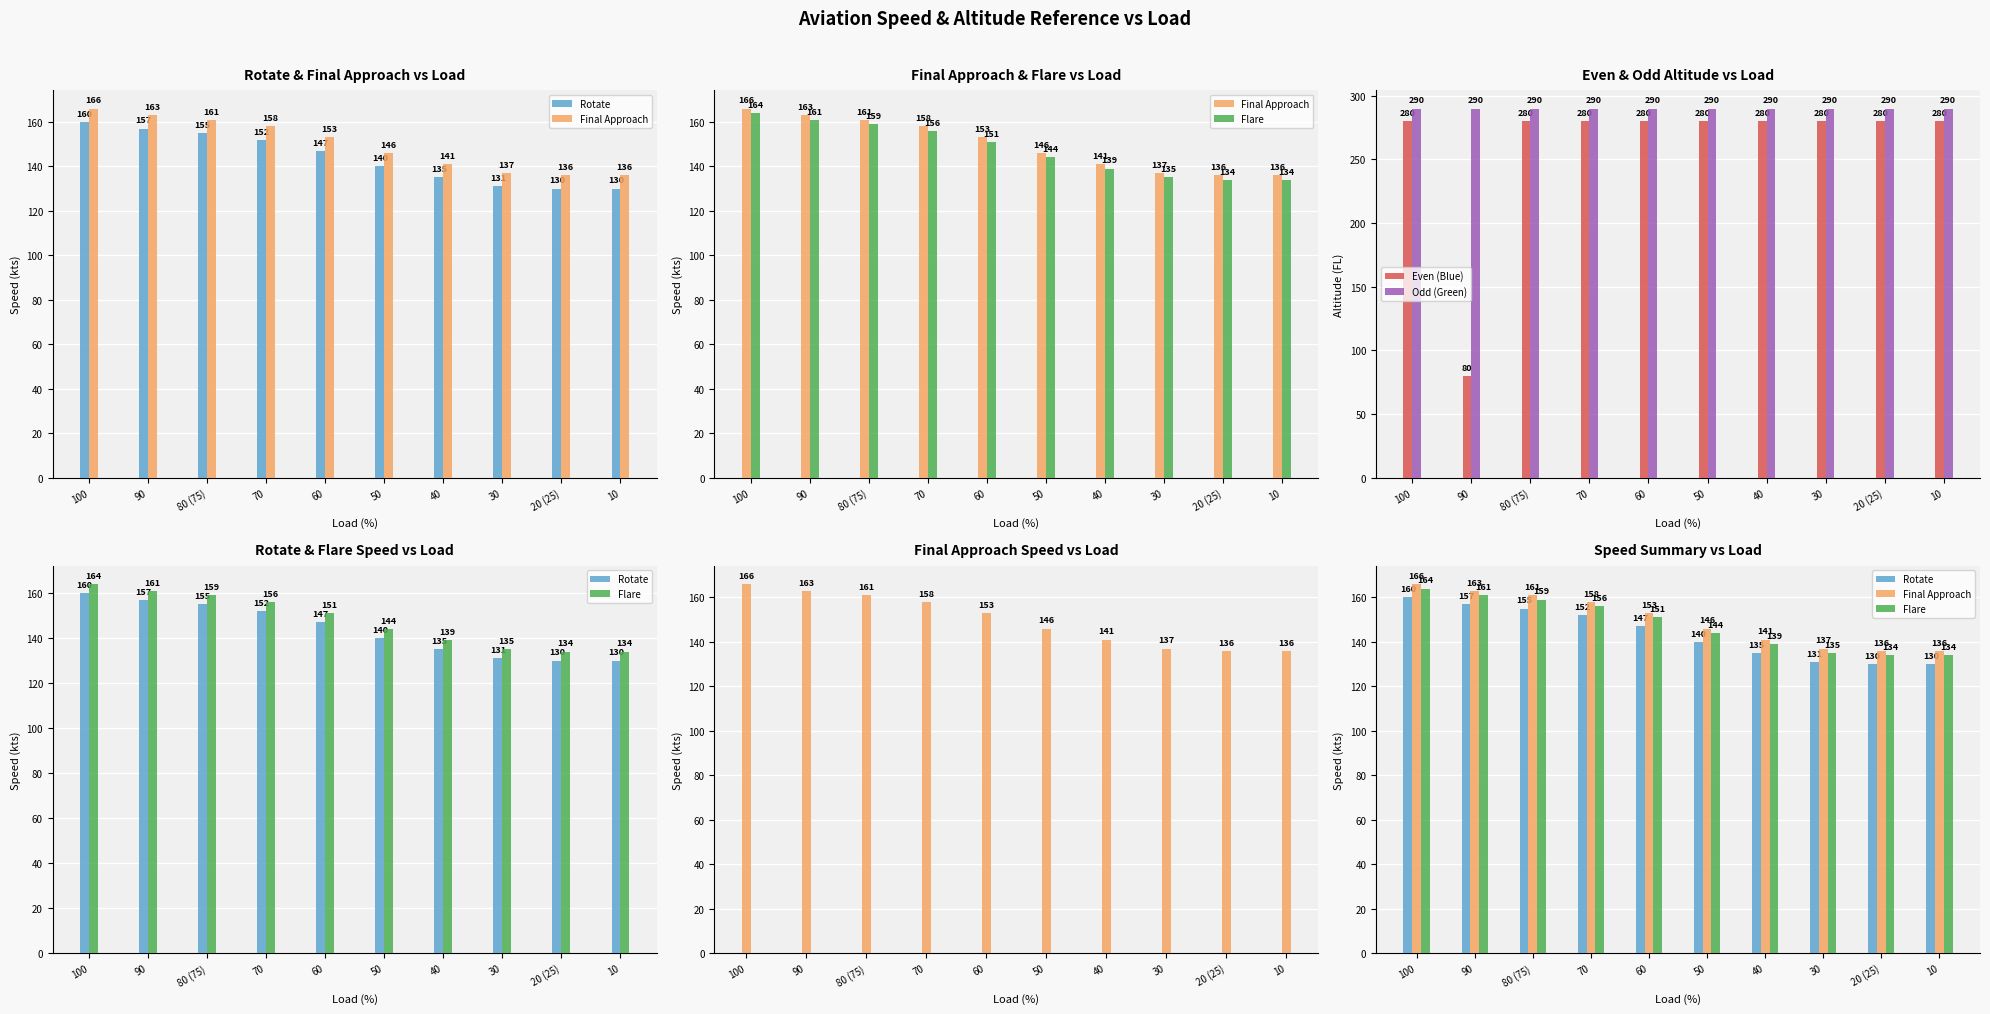

Read the Flare value at 100, to the nearest 10.

160